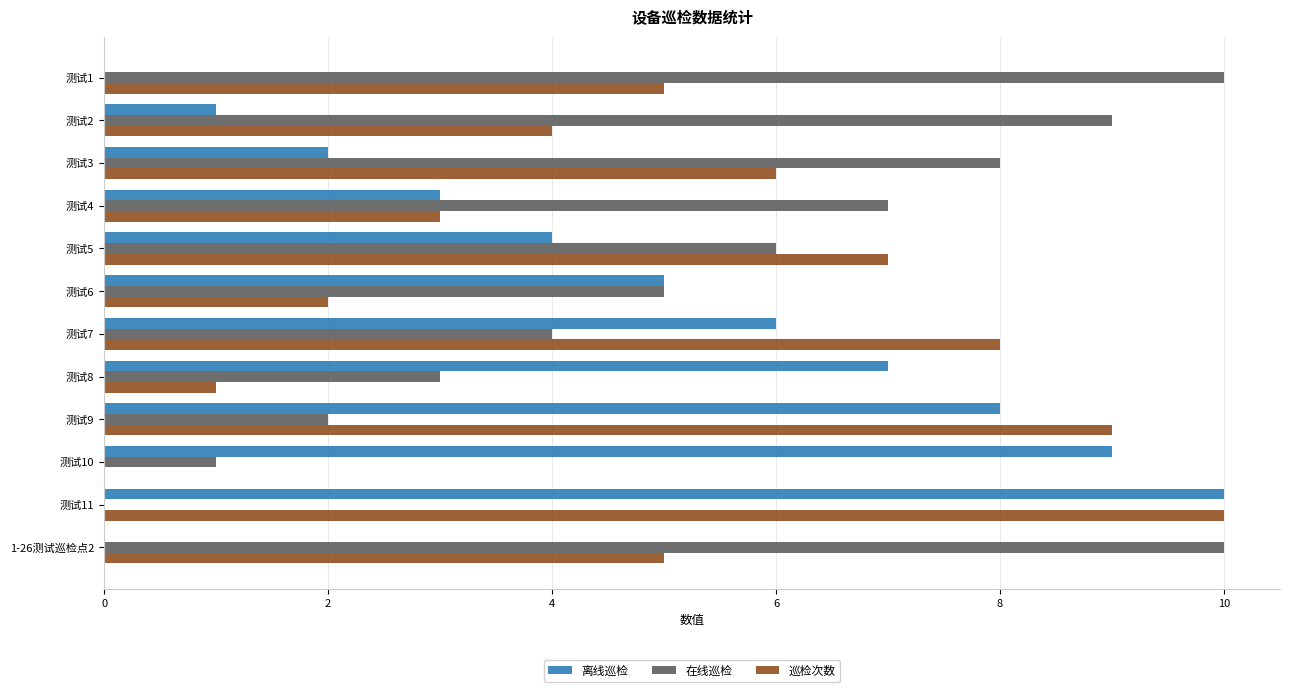

Is the value of 巡检次数 at 1-26测试巡检点2 greater than the value of 离线巡检 at 测试4?

Yes